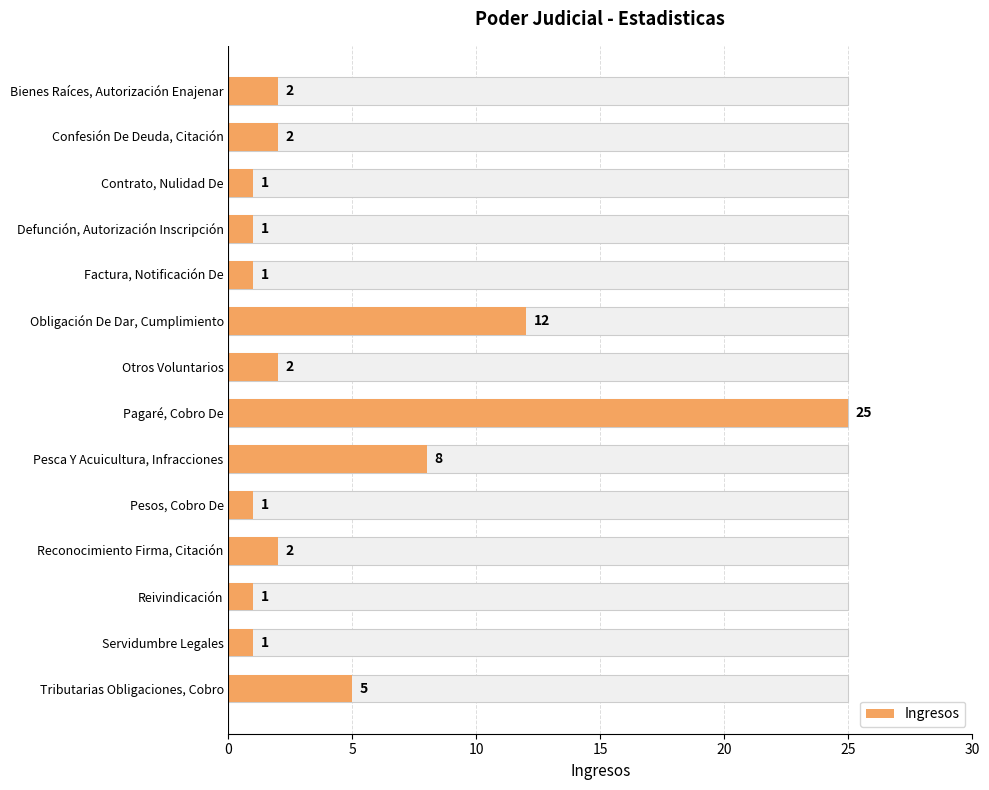

What is the difference between the maximum and minimum values?

24